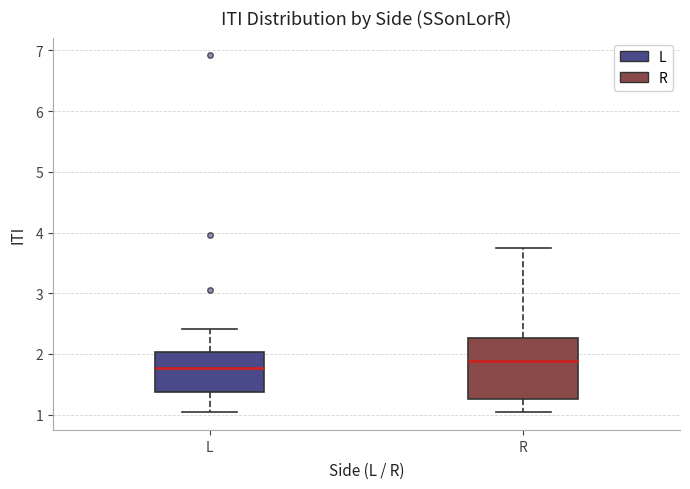

Which box's median line is the highest?

R